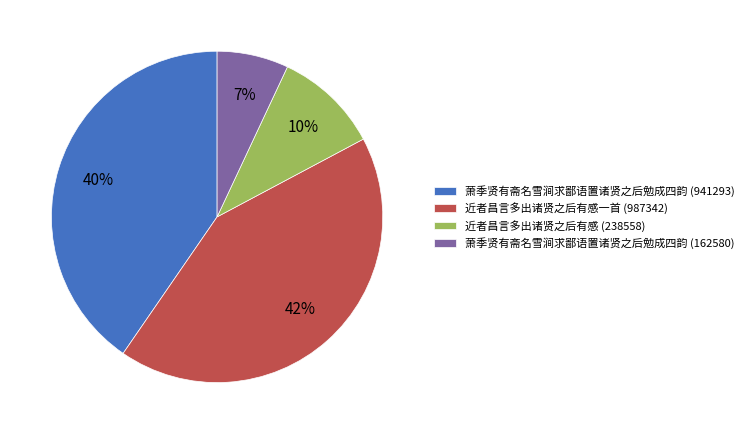

How many slices are in this pie chart?

4